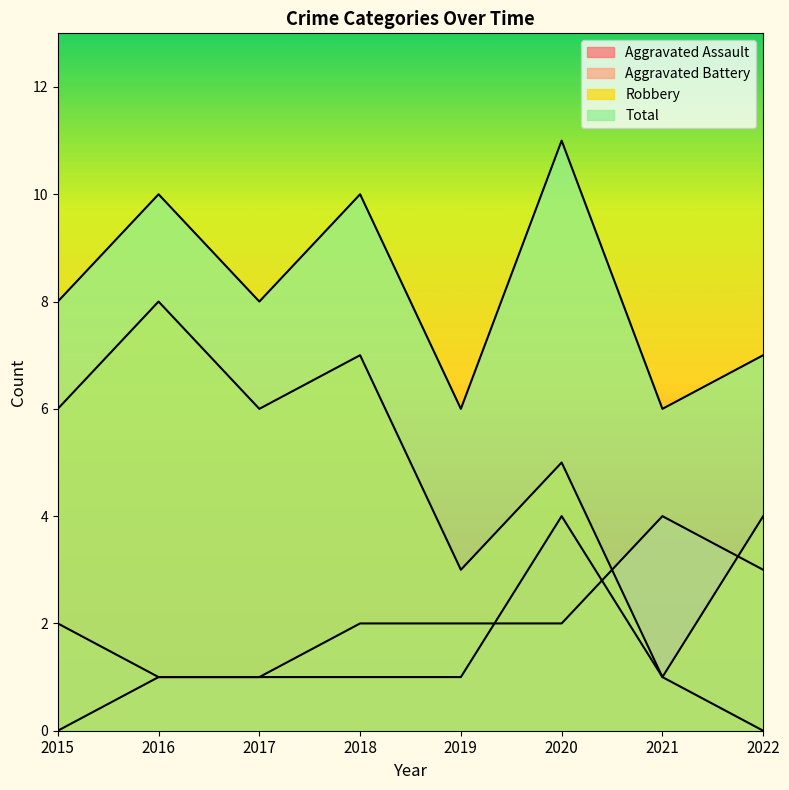

Which series has the largest total across all categories?

Total